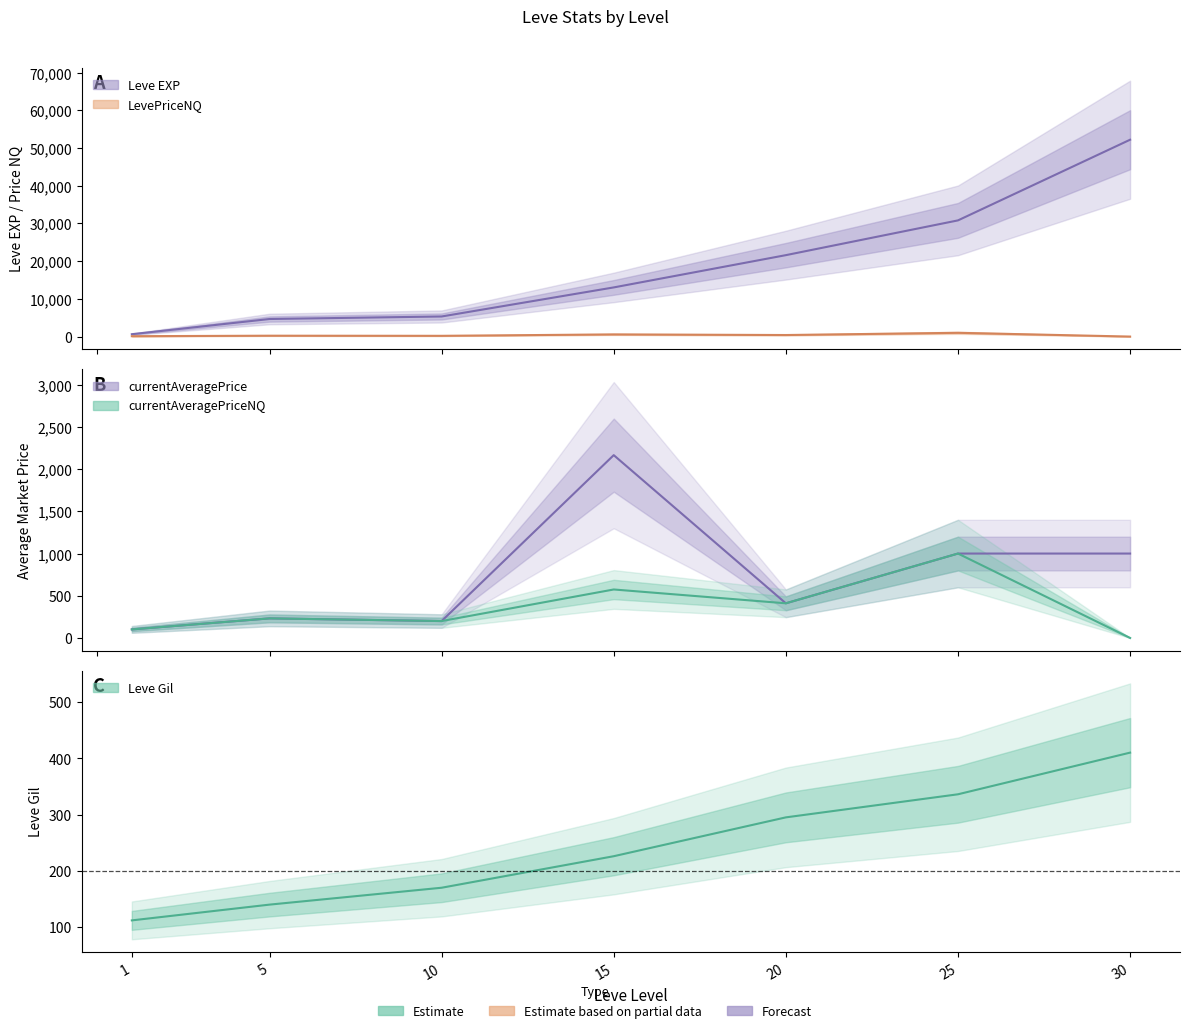

What value does the currentAveragePrice series have at 1?

101.0